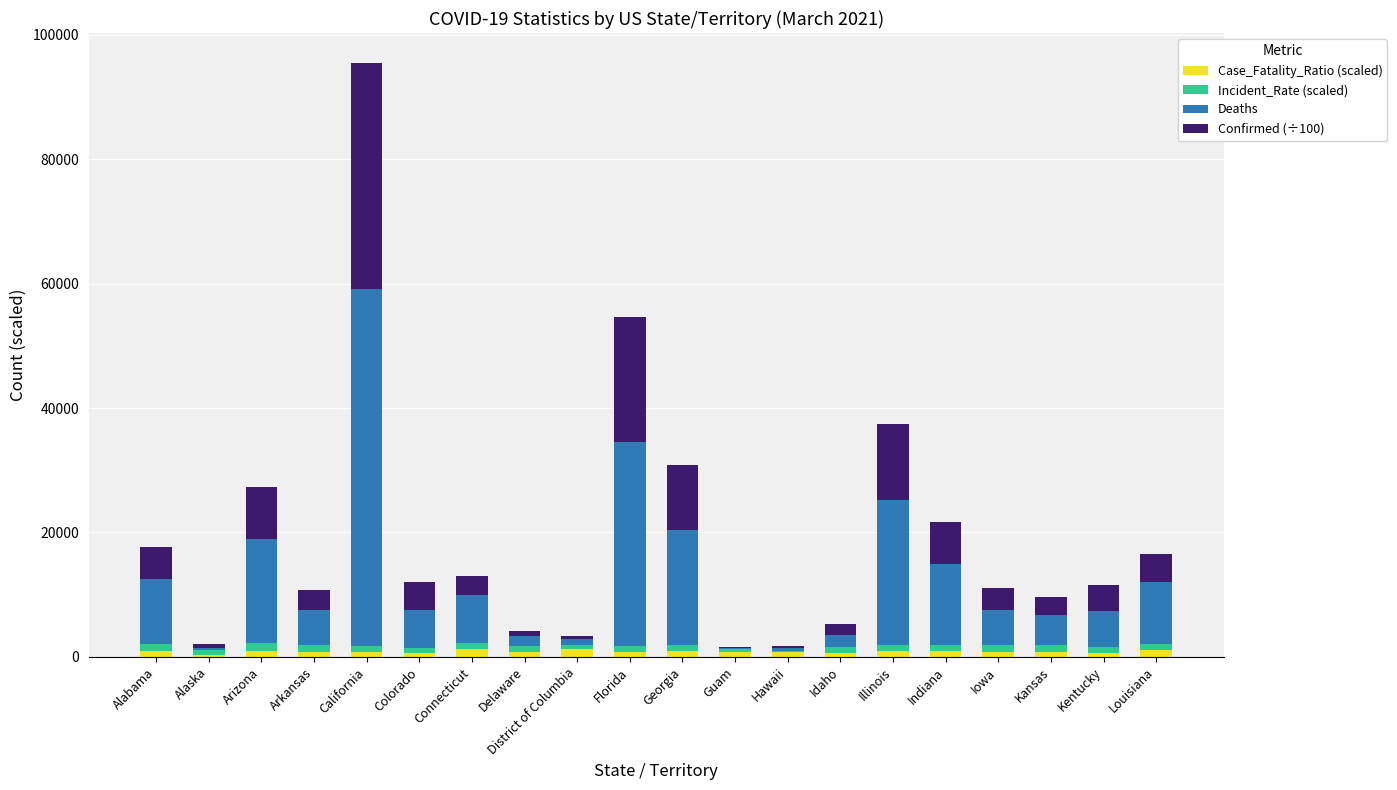

Does the chart contain stacked bars?

Yes